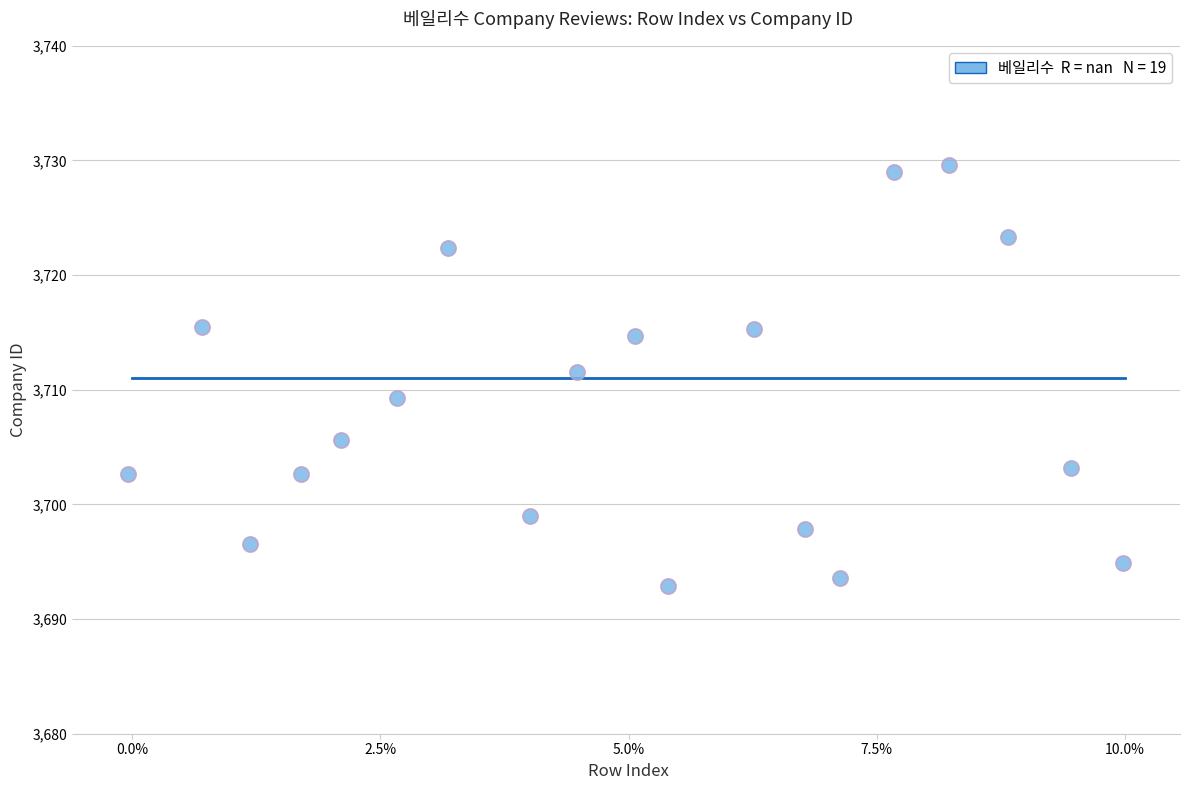

What is the range of Y values (max minus min)?

36.8